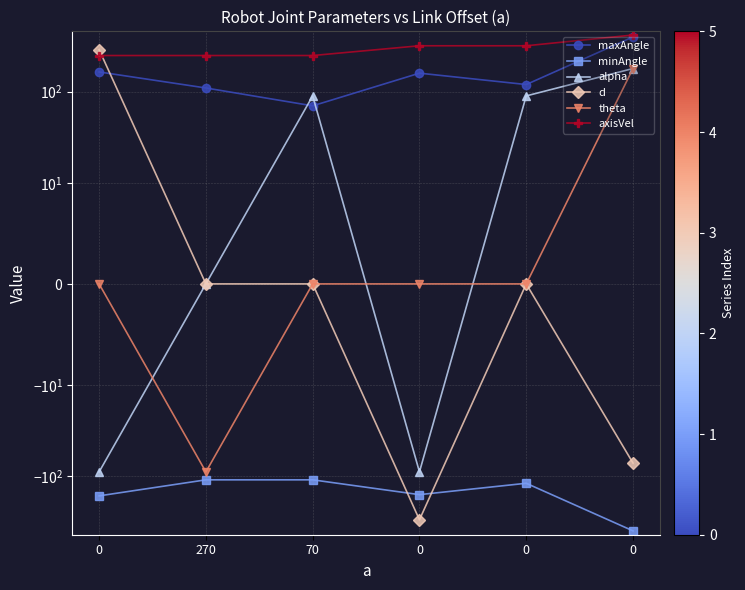

The alpha series shows 0 at 270. True or false?

True